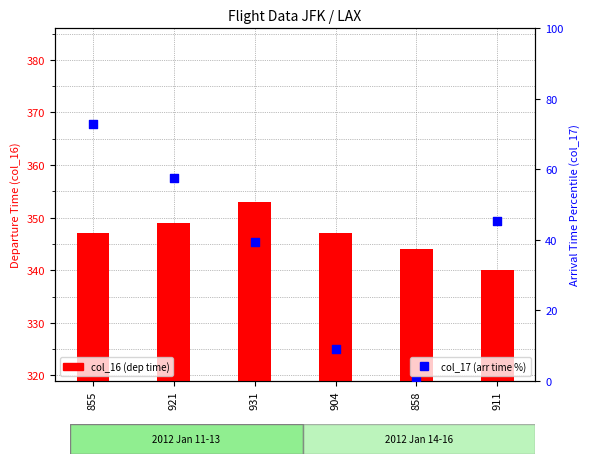

Which series has the largest total across all categories?

col_16 (dep time)